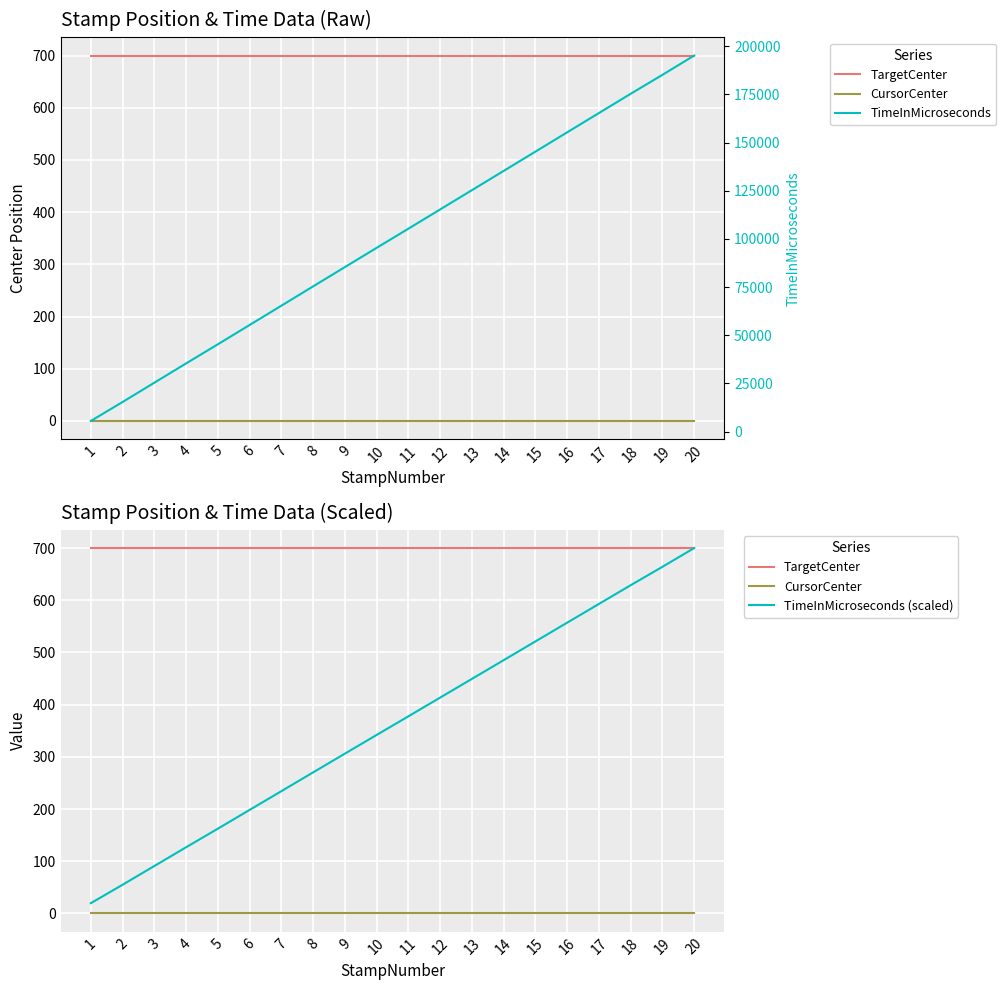

Between 4 and 12, which is larger?

4